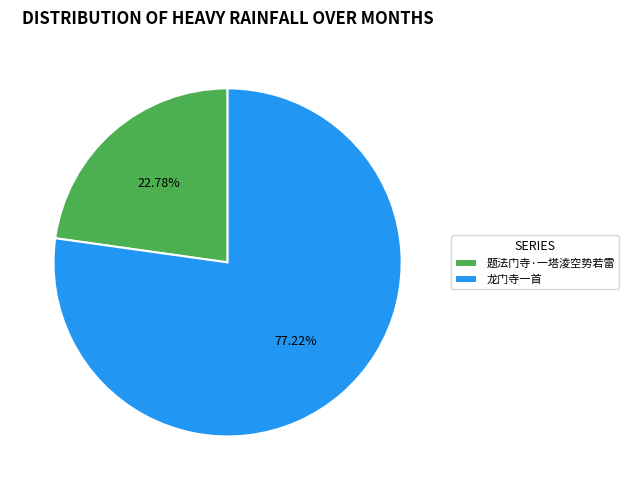

To the nearest percent, what is the average slice percentage?

50%